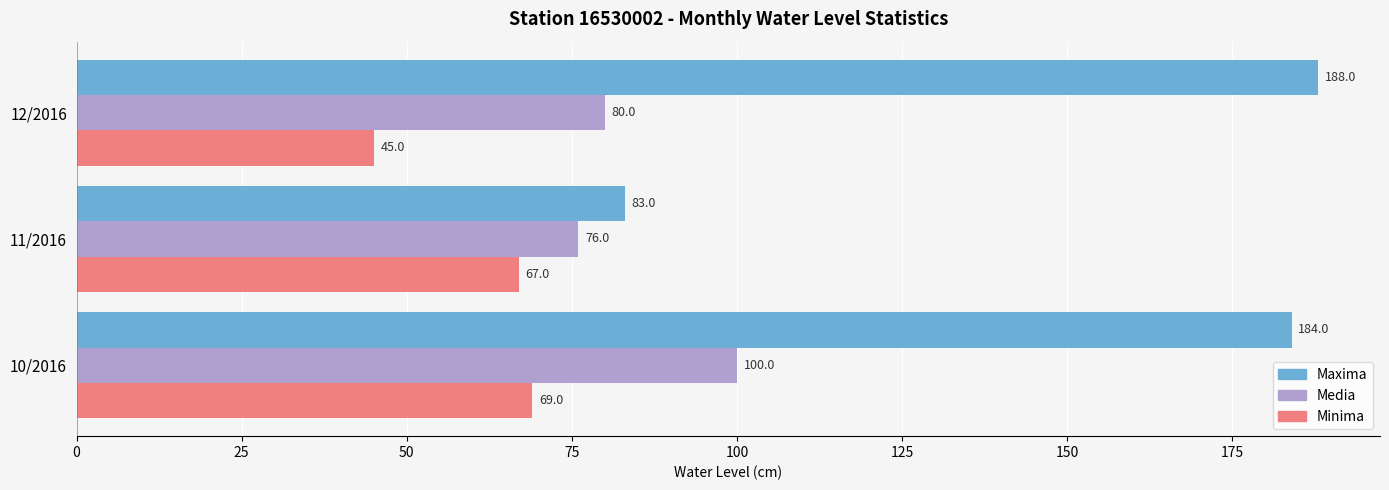

What is the minimum value shown in the chart?

45